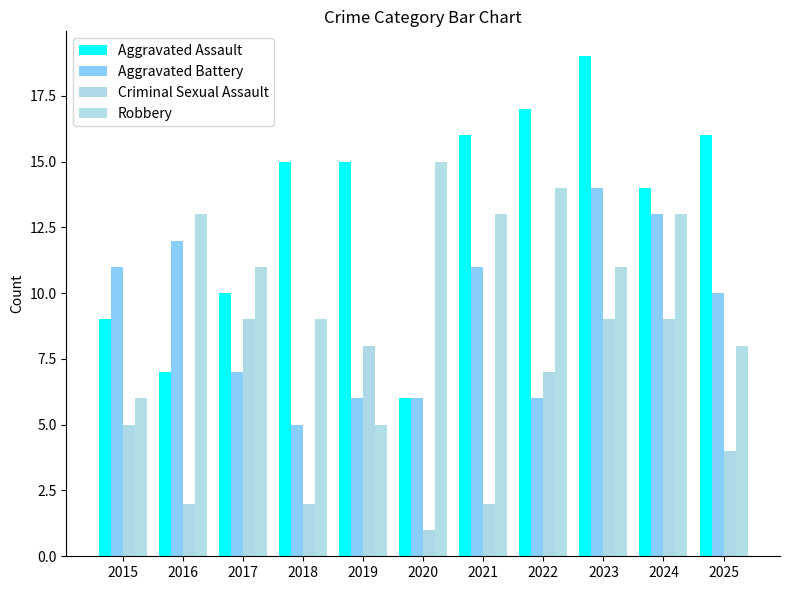

Reading left to right, what are all the values shown in this chart?

Aggravated Assault: 2015=9	2016=7	2017=10	2018=15	2019=15	2020=6	2021=16	2022=17	2023=19	2024=14	2025=16
Aggravated Battery: 2015=11	2016=12	2017=7	2018=5	2019=6	2020=6	2021=11	2022=6	2023=14	2024=13	2025=10
Criminal Sexual Assault: 2015=5	2016=2	2017=9	2018=2	2019=8	2020=1	2021=2	2022=7	2023=9	2024=9	2025=4
Robbery: 2015=6	2016=13	2017=11	2018=9	2019=5	2020=15	2021=13	2022=14	2023=11	2024=13	2025=8